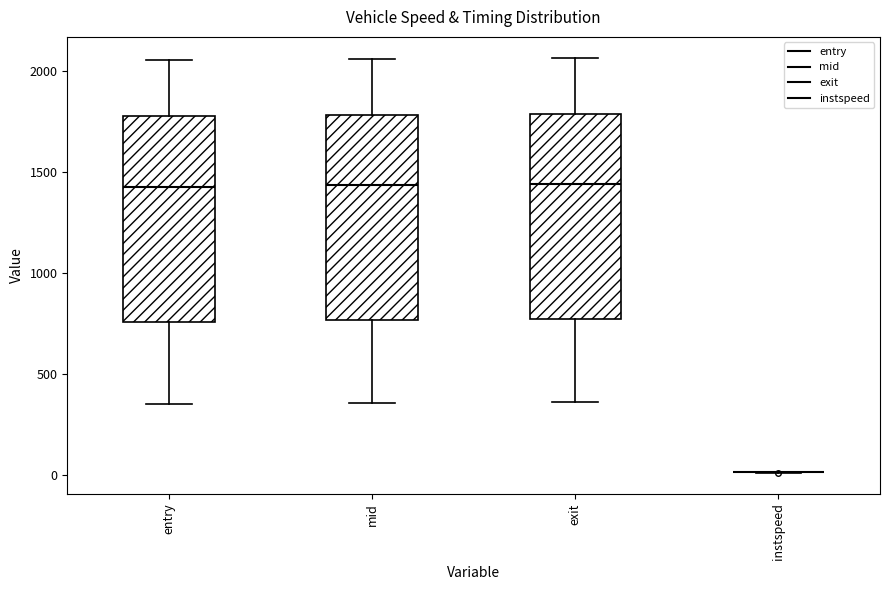

Reading left to right, read every box against the y-axis: the position of its median line, the range the box covers, and the ends of its whiskers. The values are not printed on the chart, so give them approximately, as read against the axis.

entry: median 1450, box 750 to 1750, whiskers 350 to 2050
mid: median 1450, box 750 to 1800, whiskers 350 to 2050
exit: median 1450, box 750 to 1800, whiskers 350 to 2050
instspeed: box collapsed to a line at 0, whiskers 0 to 0